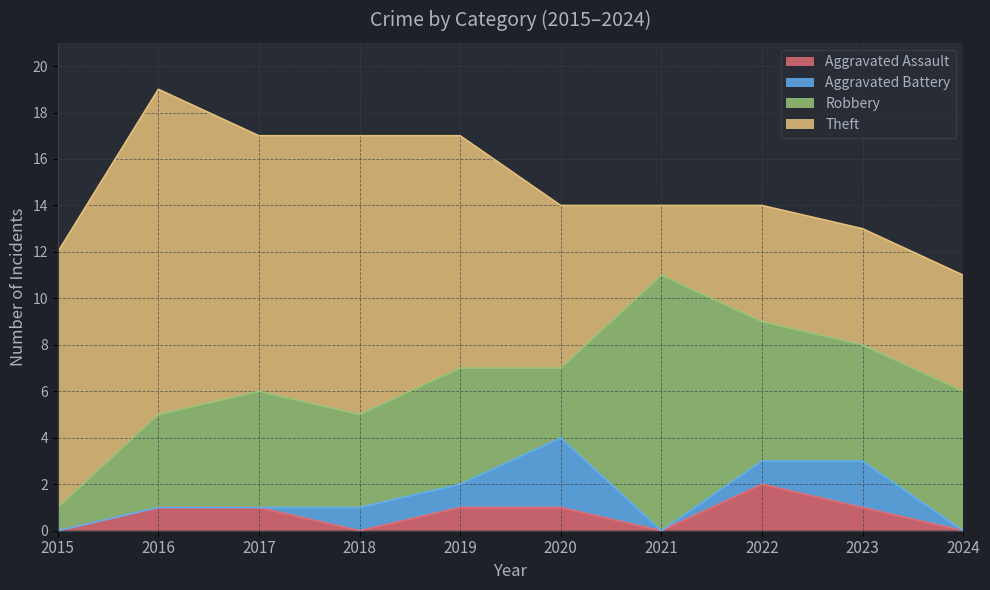

Does the chart have visible grid lines?

Yes